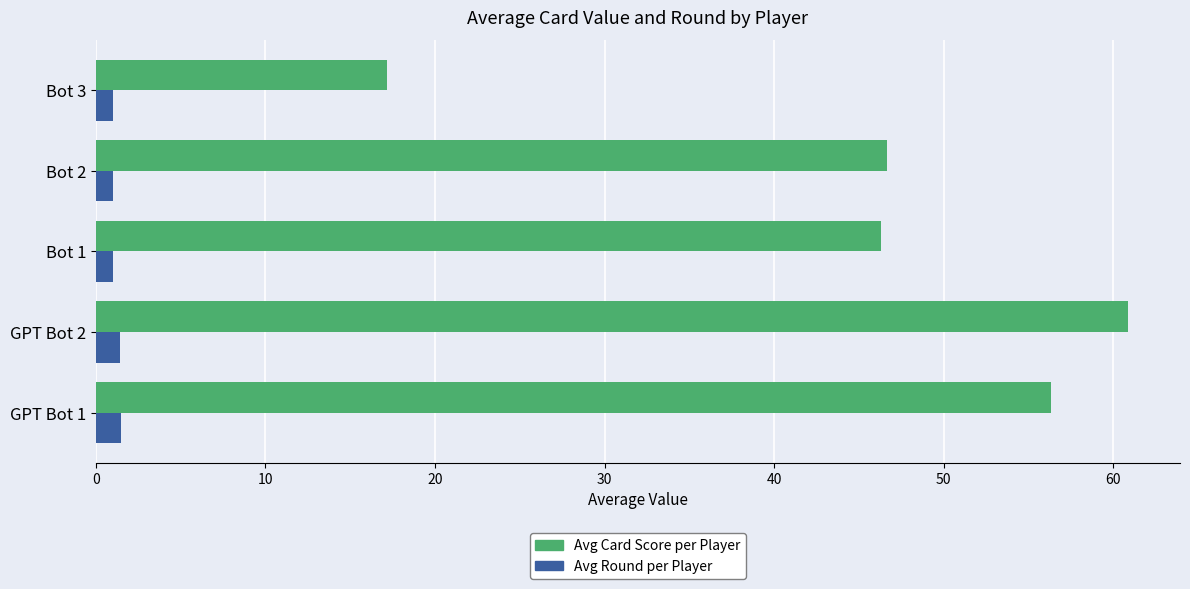

At which category is the sum across all series the highest?

GPT Bot 2